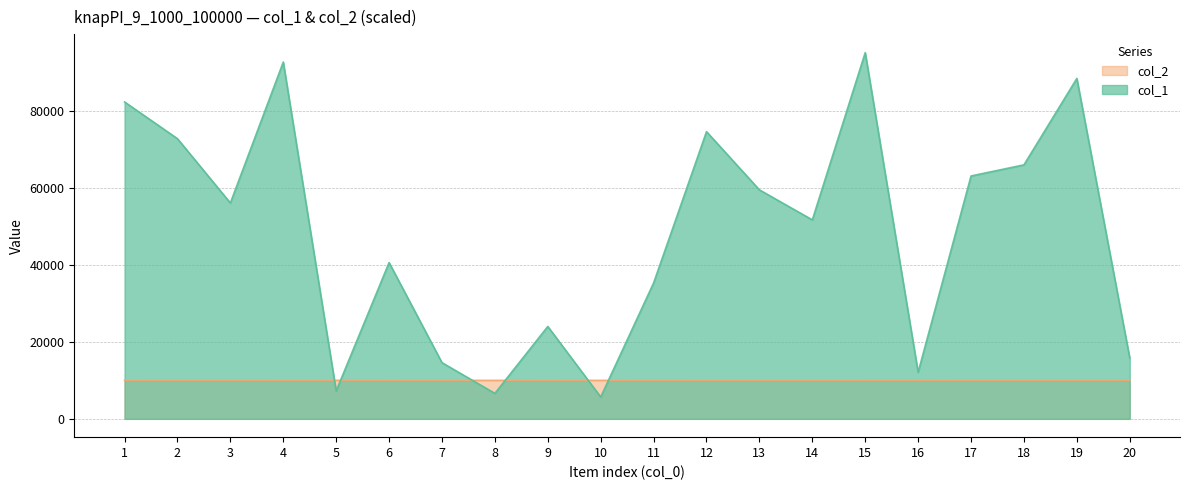

Reading left to right, what are all the values shown in this chart?

col_1: 1=82361.0	2=72814.0	3=56102.0	4=92728.0	5=7265.0	6=40616.0	7=14599.0	8=6624.0	9=24012.0	10=5681.0	11=35319.0	12=74639.0	13=59507.0	14=51709.0	15=95174.0	16=12098.0	17=63119.0	18=66012.0	19=88470.0	20=15827.0
col_2: 1=10009.4	2=10004.8	3=10004.5	4=10009.3	5=10007.9	6=10002.5	7=10007.0	8=10000.4	9=10010.0	10=10000.4	11=10005.7	12=10009.0	13=10008.9	14=10009.2	15=10007.9	16=10001.4	17=10005.0	18=10004.7	19=10007.8	20=10007.5